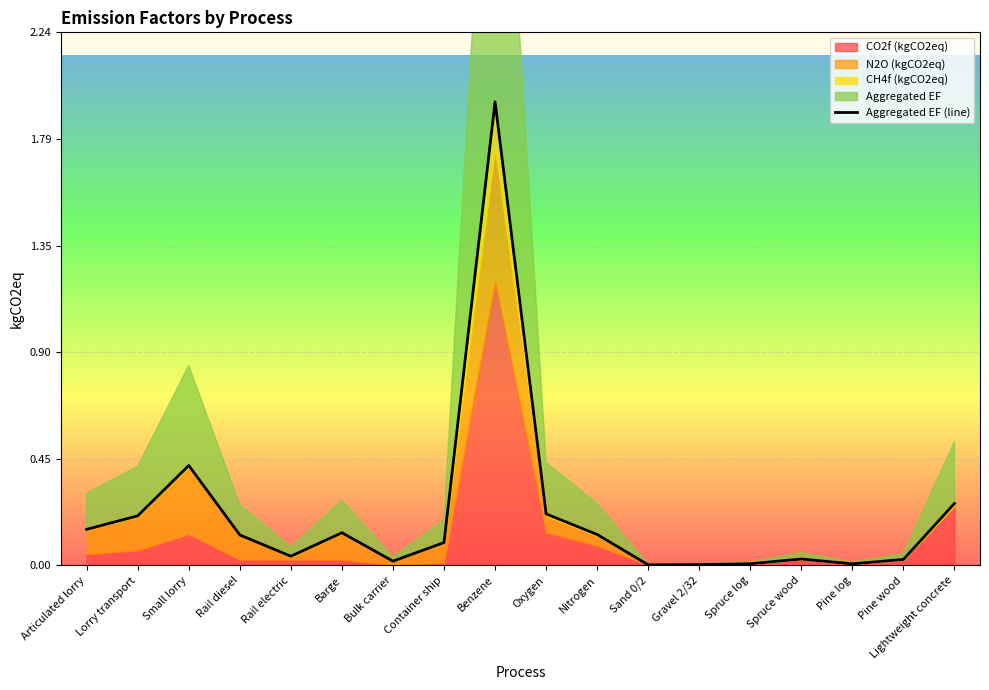

Count the number of categories in the chart.

18